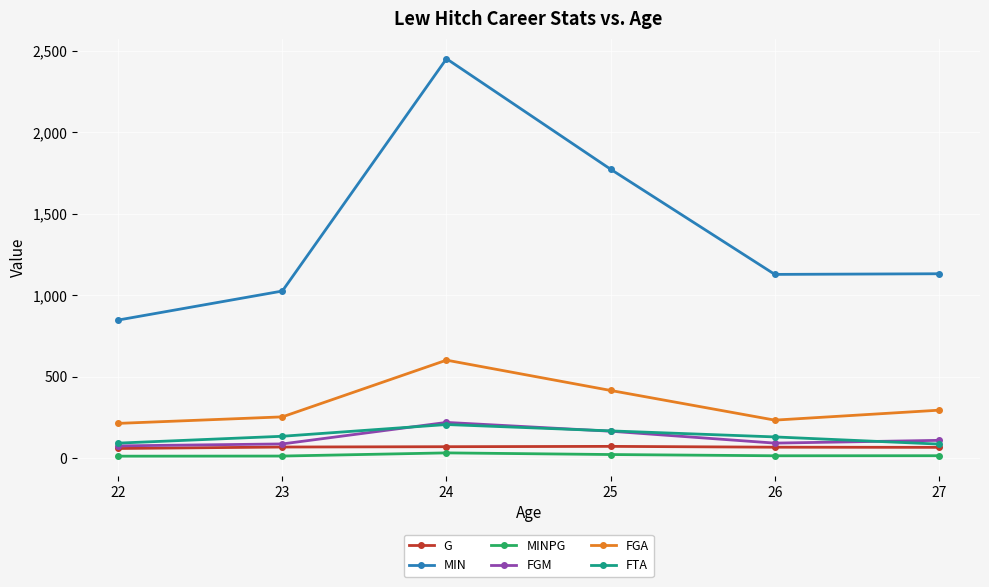

True or false: MINPG has a value of 24.0 at 25.

True